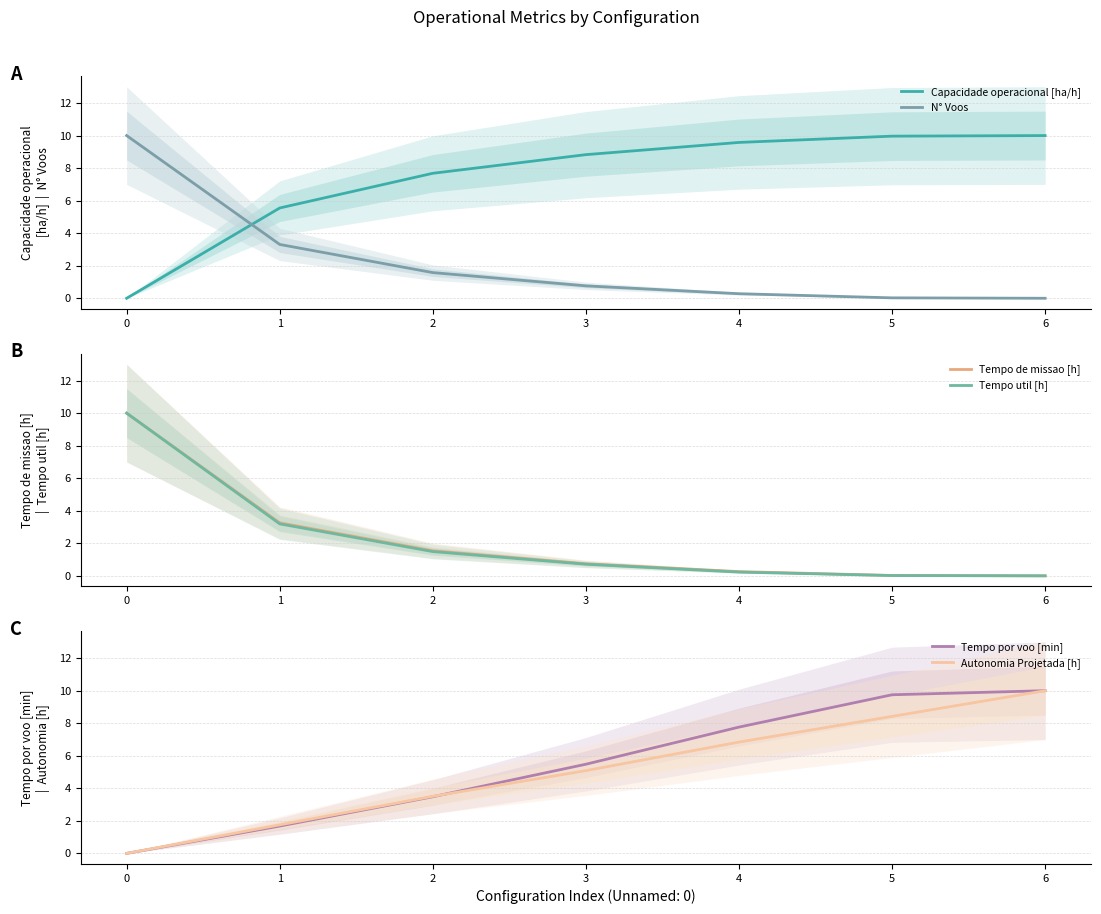

List the labels in order of Autonomia Projetada [h] value, largest first.

6, 5, 4, 3, 2, 1, 0